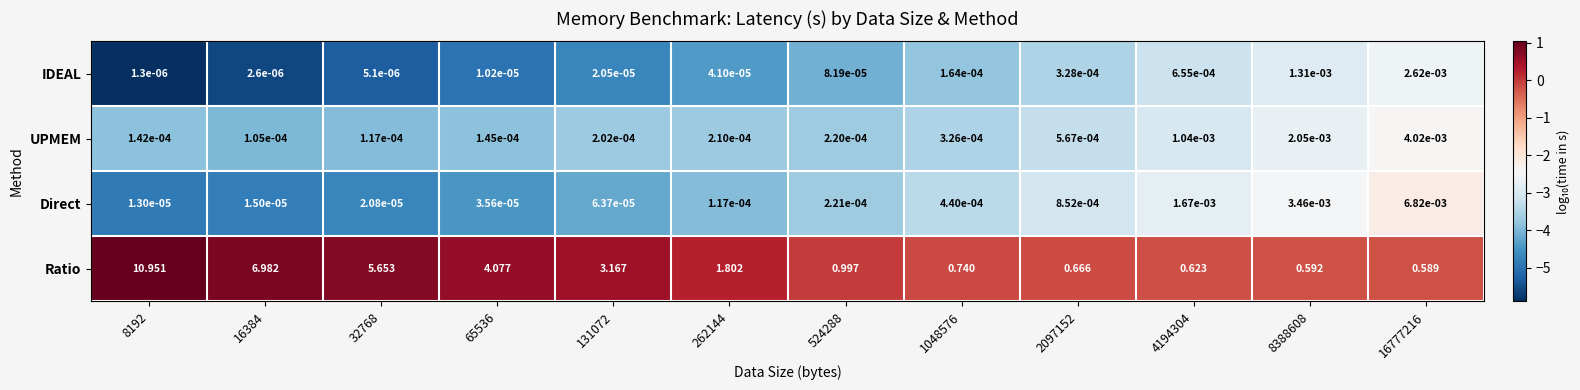

List the series in order of their peak value, lowest first.

IDEAL, UPMEM, Direct, Ratio